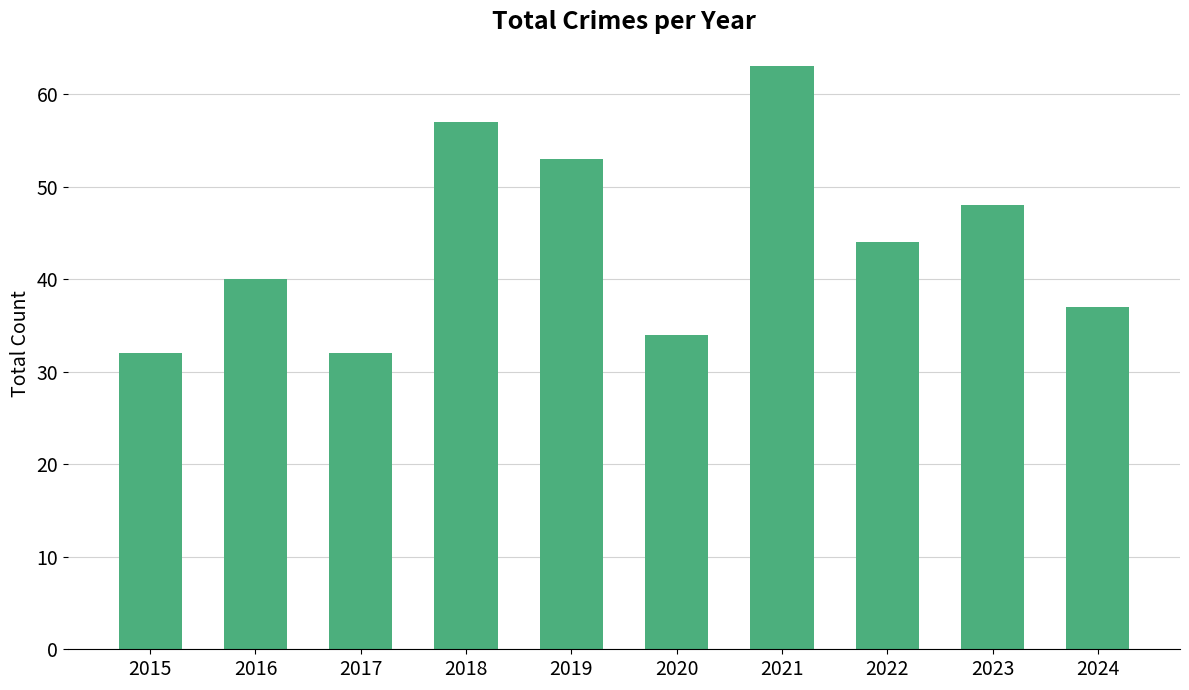

Reading left to right, extract all data points from this chart.

32	40	32	57	53	34	63	44	48	37